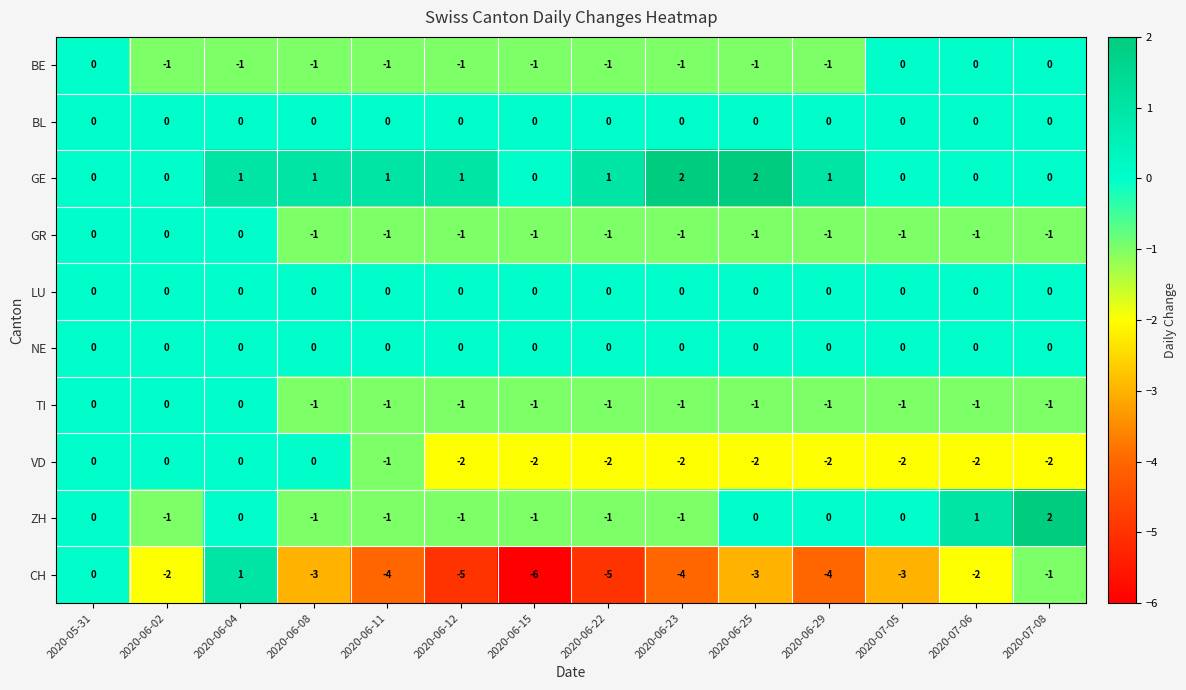

Count the GR values in the range -1 to 0.

14